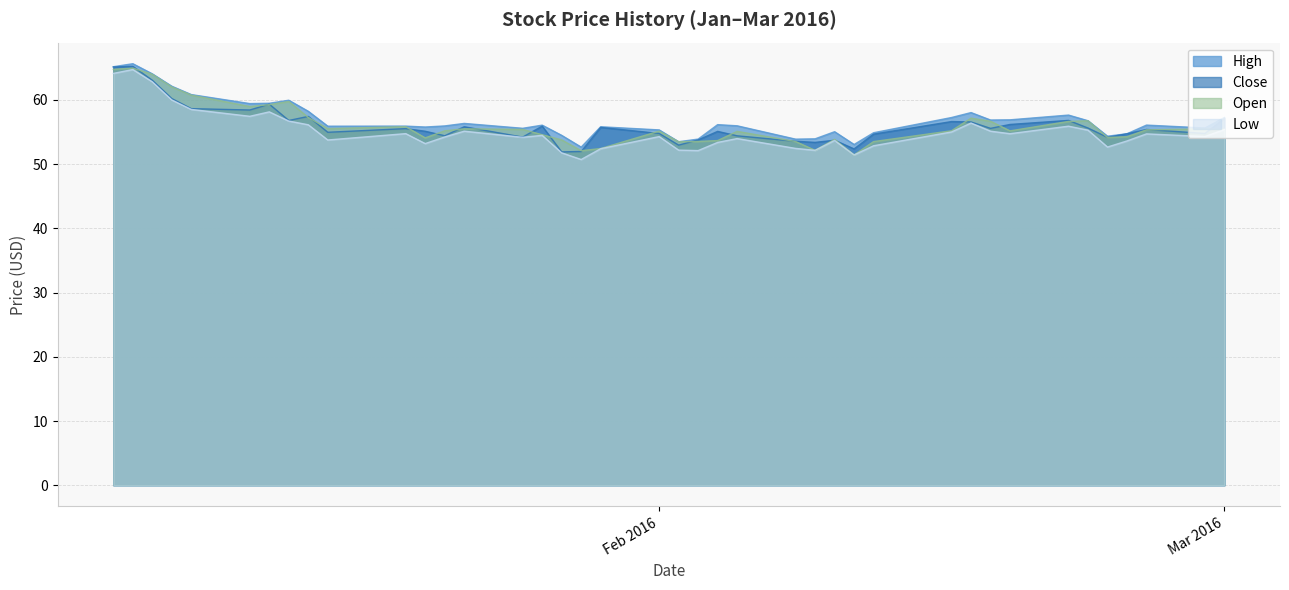

How many data points does each series have?

40